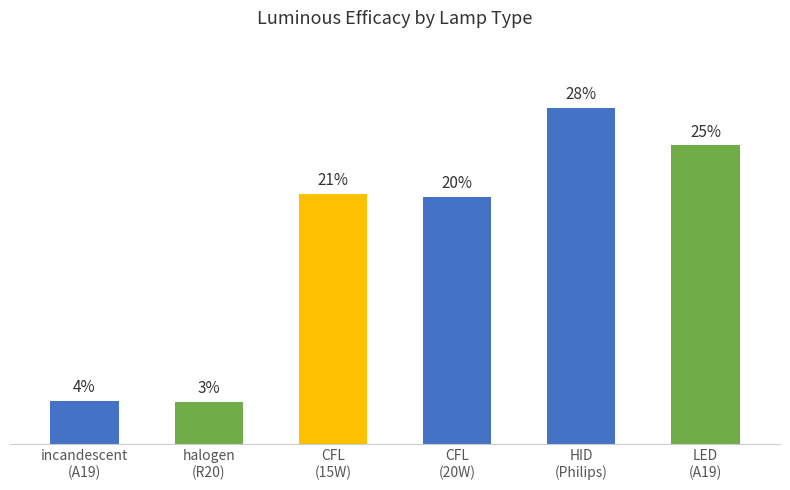

Which label corresponds to the largest value in the chart?

HID
(Philips)